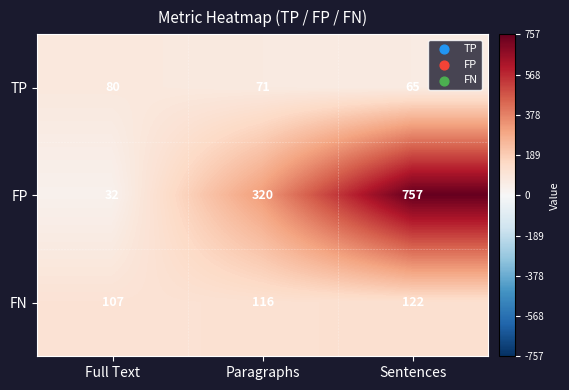

At which category is the sum across all series the highest?

Sentences